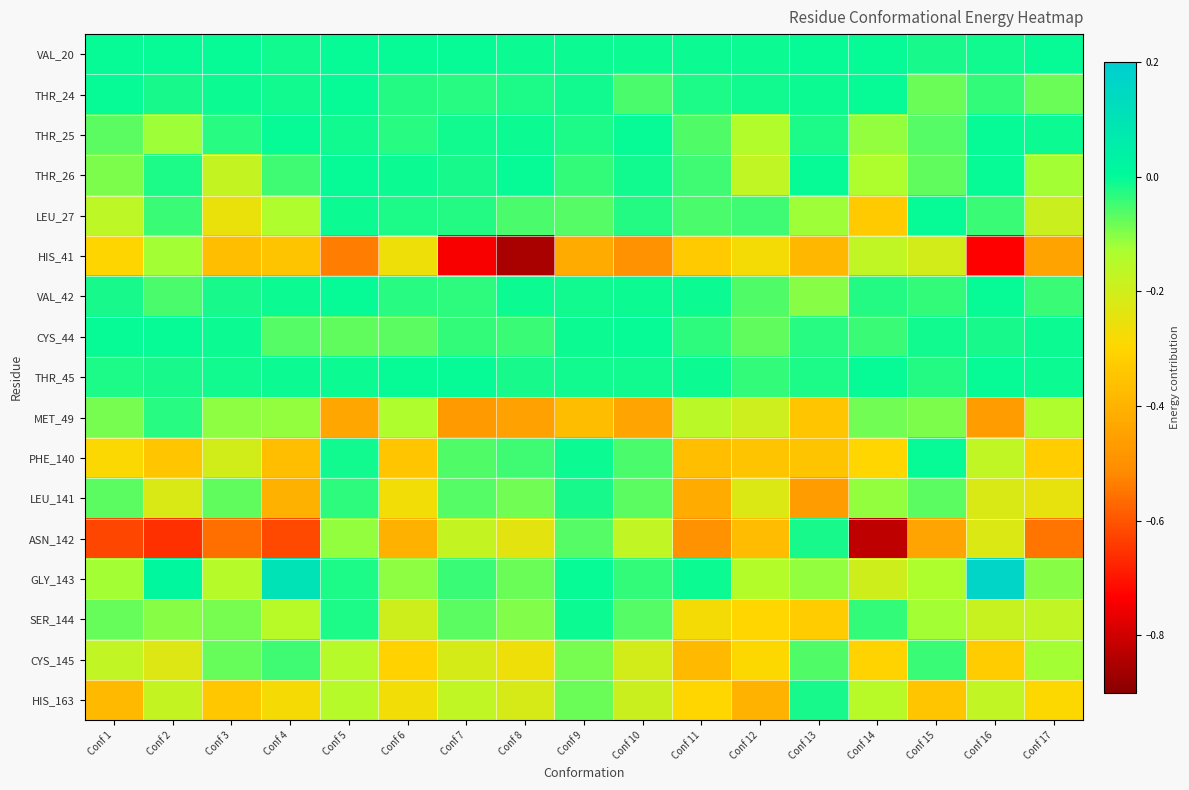

Which series has the largest total across all categories?

VAL_20